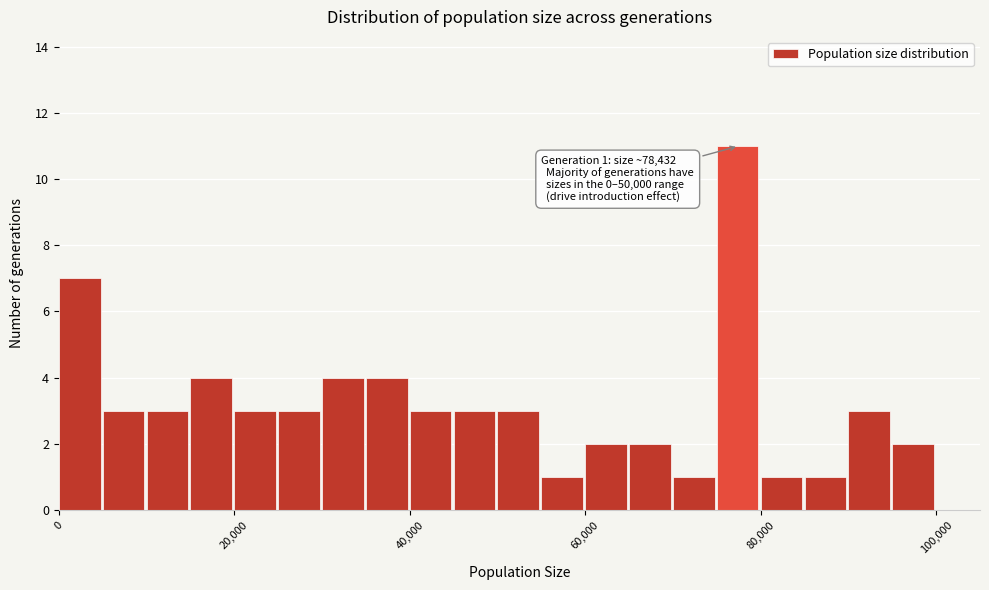

Read against the x-axis, roughly where is the centre of the tallest bar?

78000